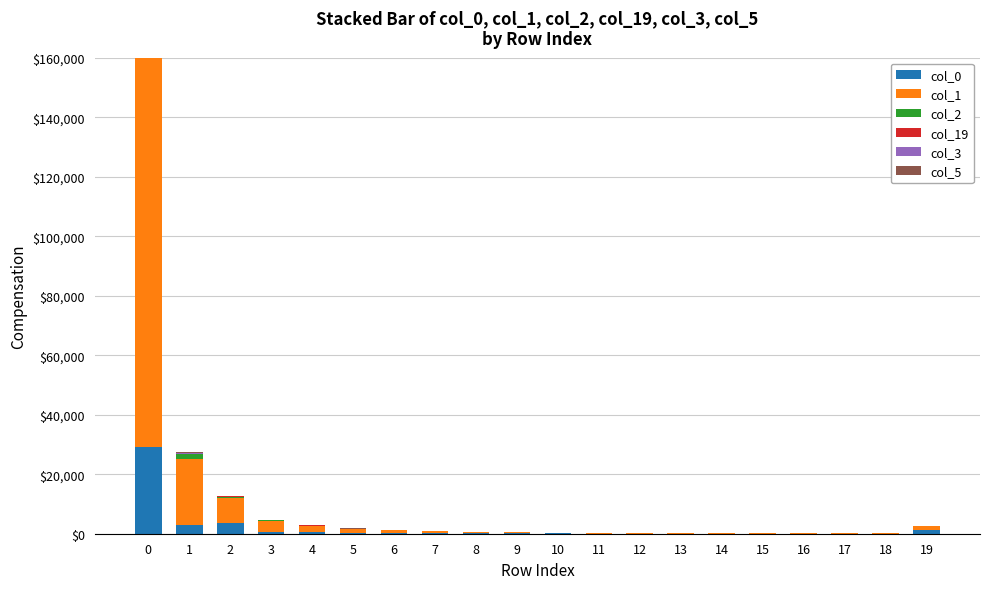

The value of col_3 at 8 is 3. True or false?

True